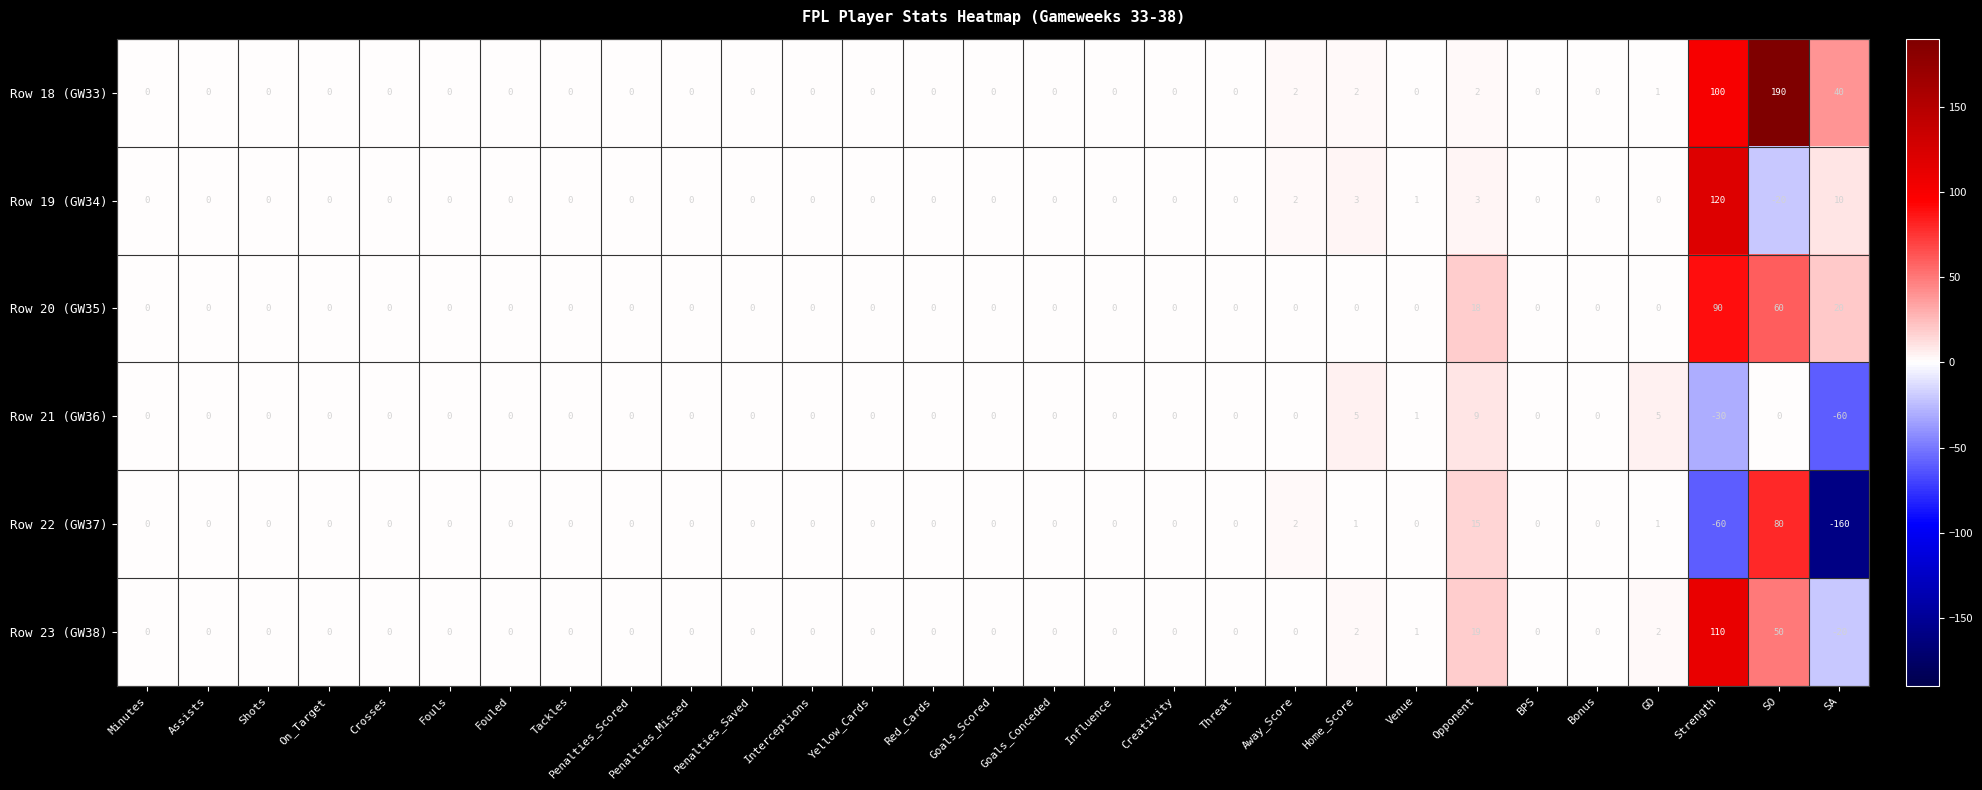

Where is Row 19 (GW34) nearest to the value 50?

SA